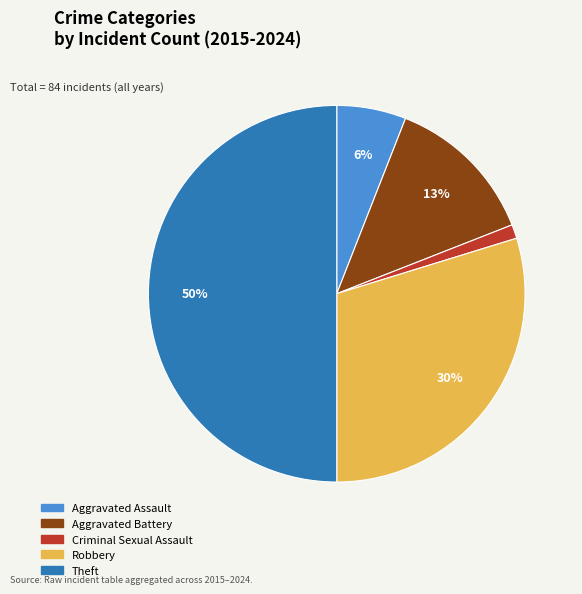

Rank the categories by value from lowest to highest.

Criminal Sexual Assault, Aggravated Assault, Aggravated Battery, Robbery, Theft